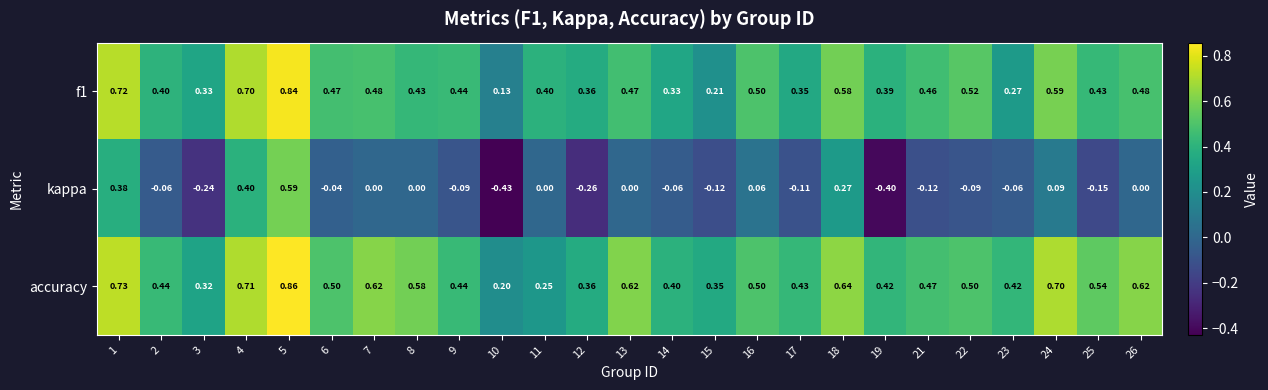

How many categories are shown in the chart?

25